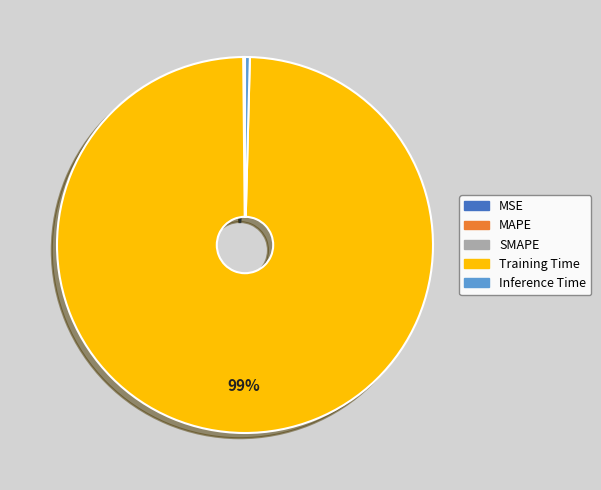

To the nearest percent, what is the average slice percentage?

20%